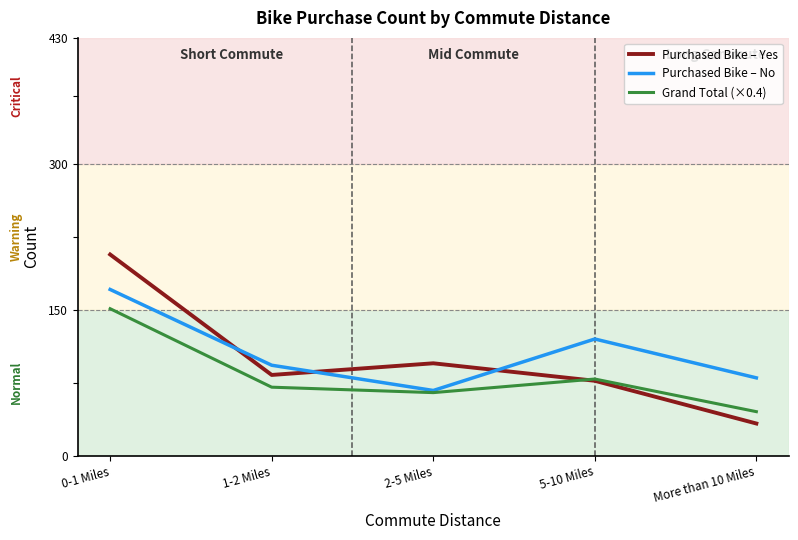

Which series has the largest total across all categories?

Purchased Bike – No